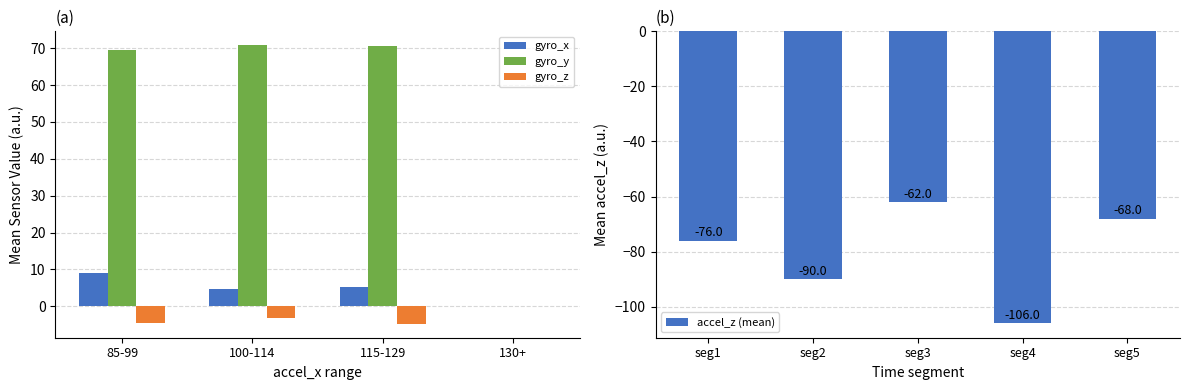

The gyro_z series shows 0.0 at 130+. True or false?

True